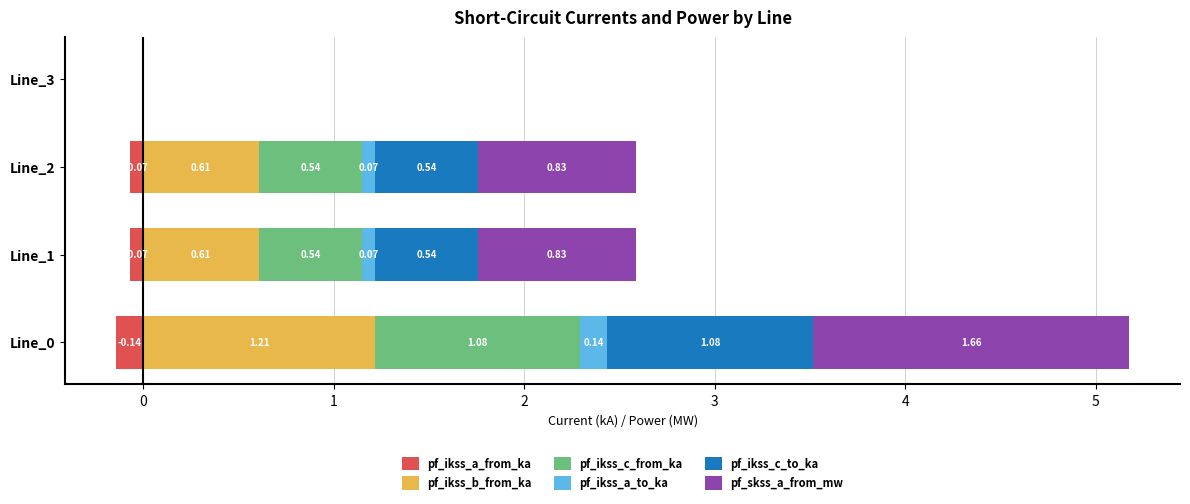

What are all the series names shown in the legend?

pf_ikss_a_from_ka, pf_ikss_b_from_ka, pf_ikss_c_from_ka, pf_ikss_a_to_ka, pf_ikss_c_to_ka, pf_skss_a_from_mw